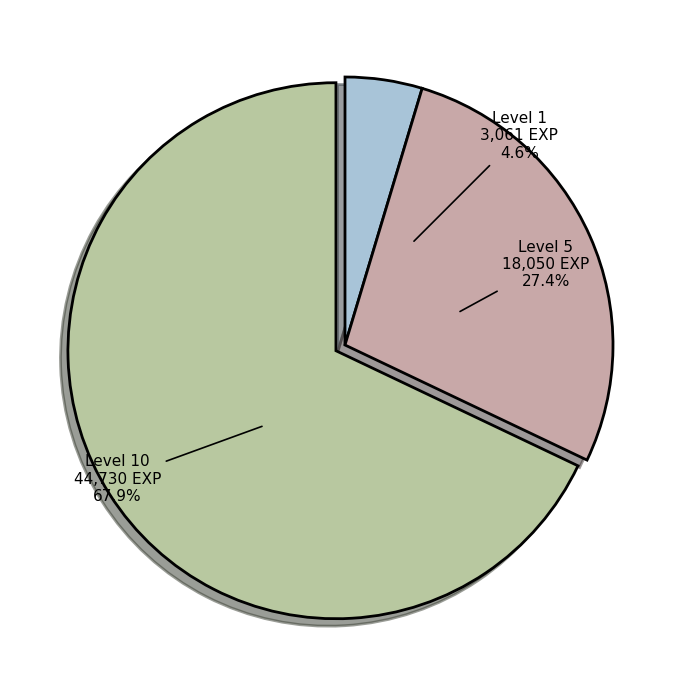

Is it true that Copper Ear Cuffs is 21% of the pie?

False